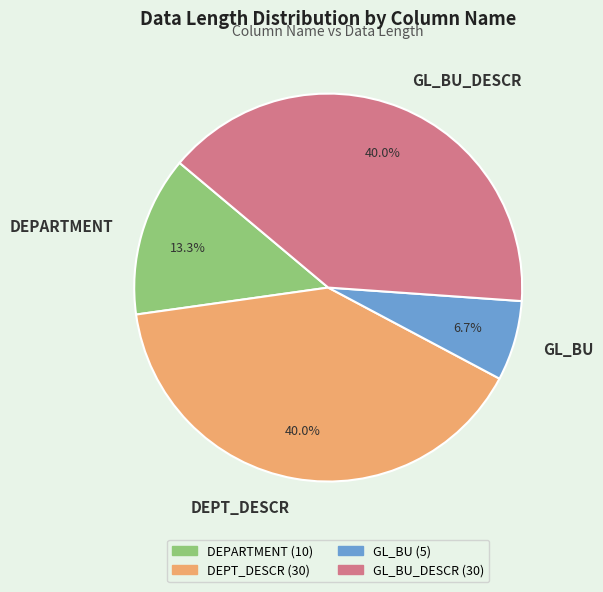

To the nearest percent, what is the average slice percentage?

25%